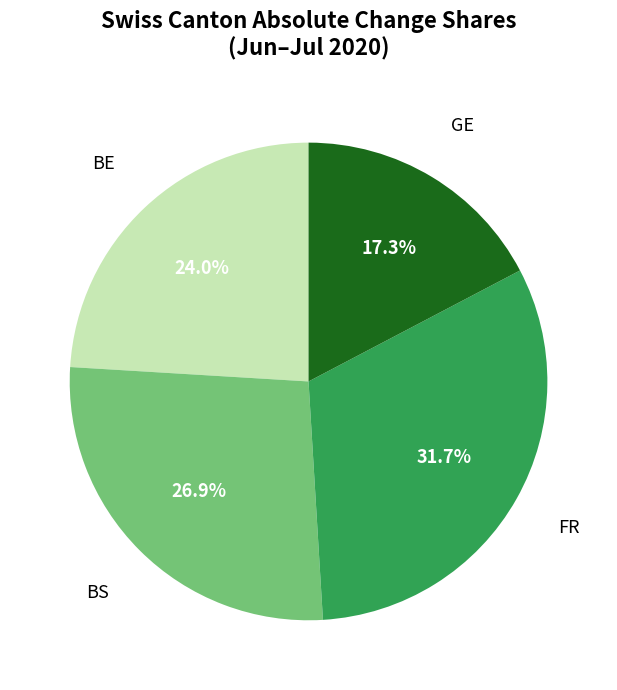

To the nearest percent, what is the difference between the largest and smallest slice percentages?

14%